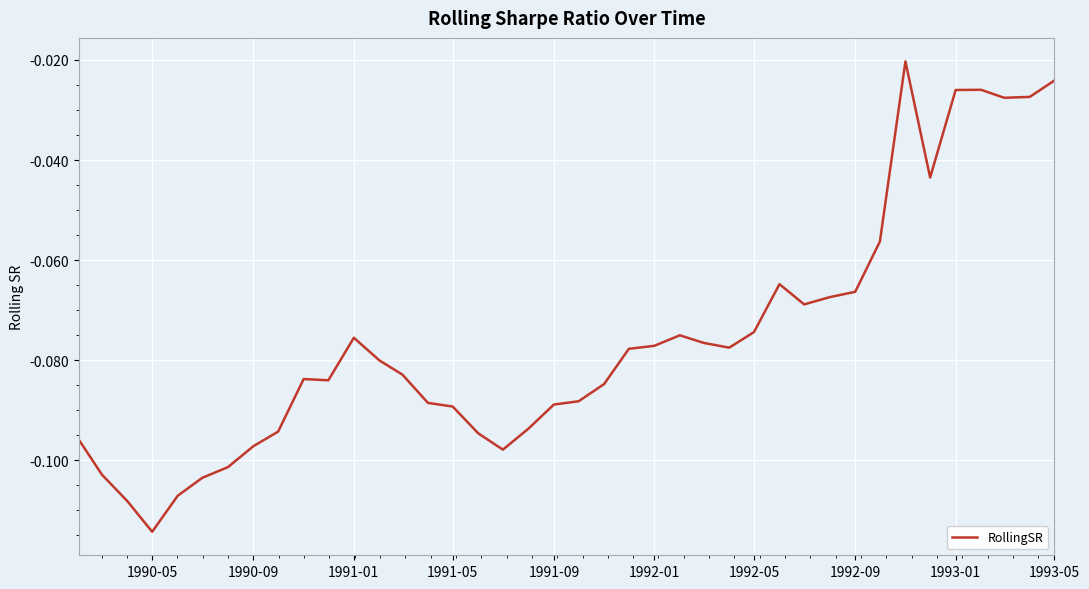

Count the number of categories in the chart.

40